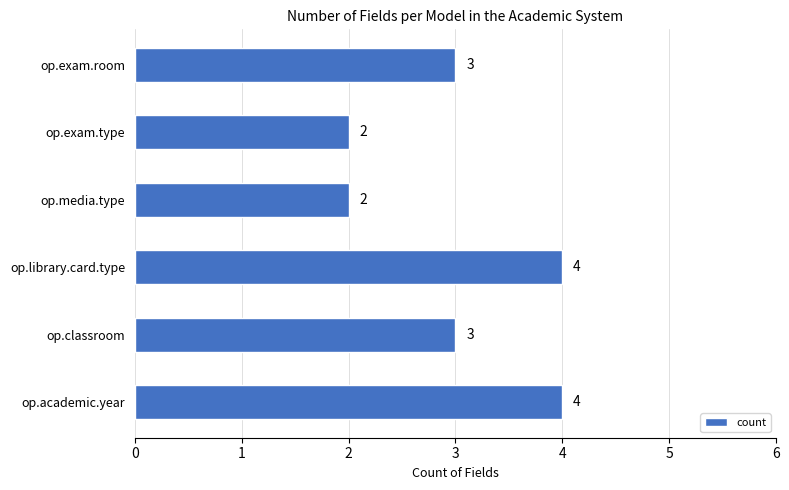

How many values are between 2 and 4?

6